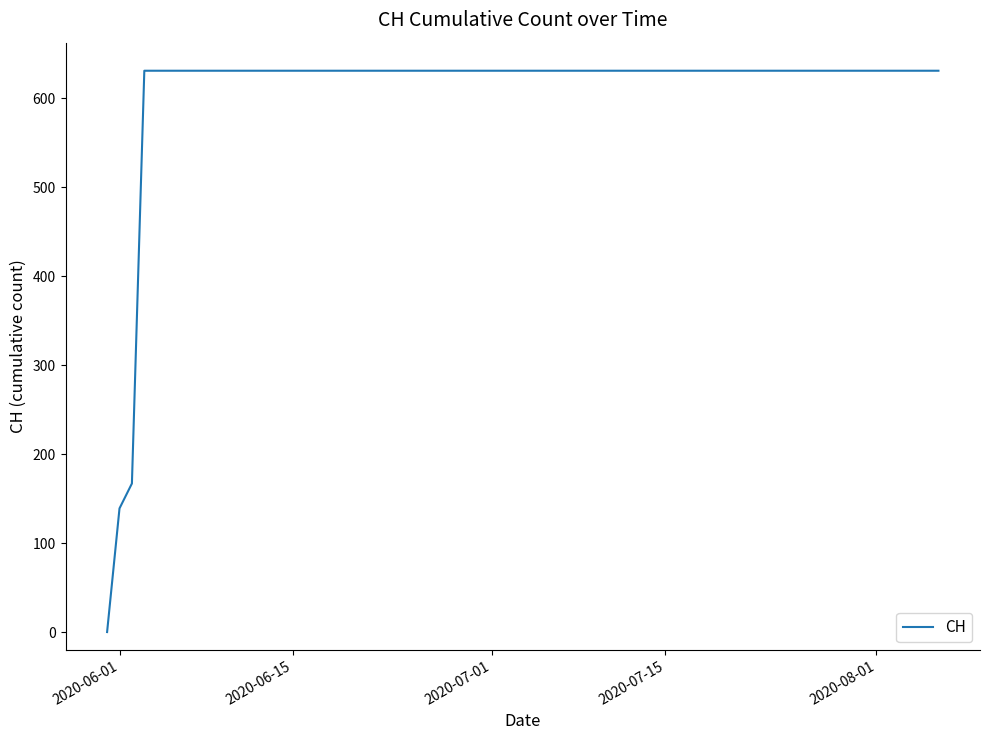

What is the maximum value shown in the chart?

631